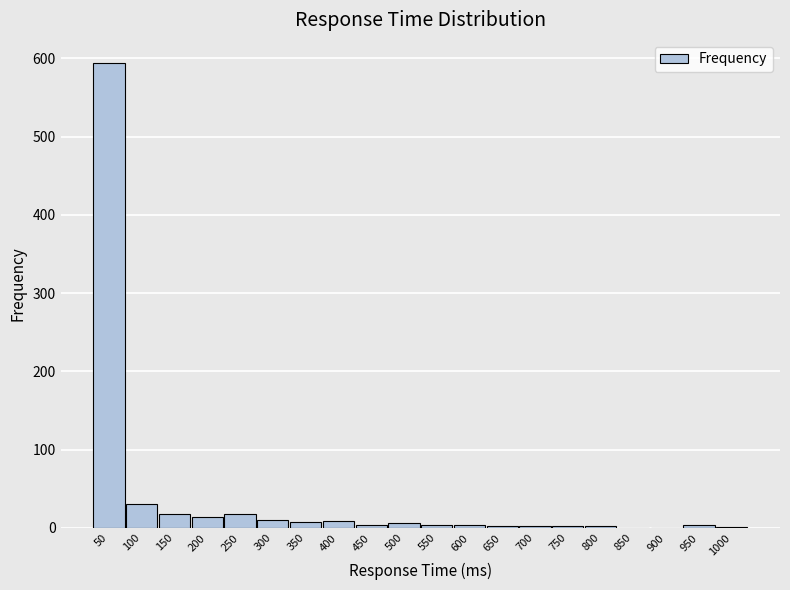

Which has a higher value, 200 or 850?

200